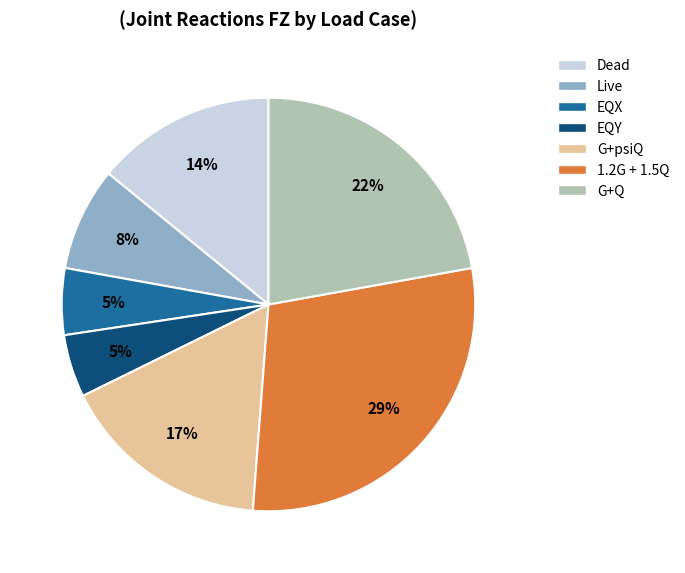

Is it true that G+psiQ is 17% of the pie?

True